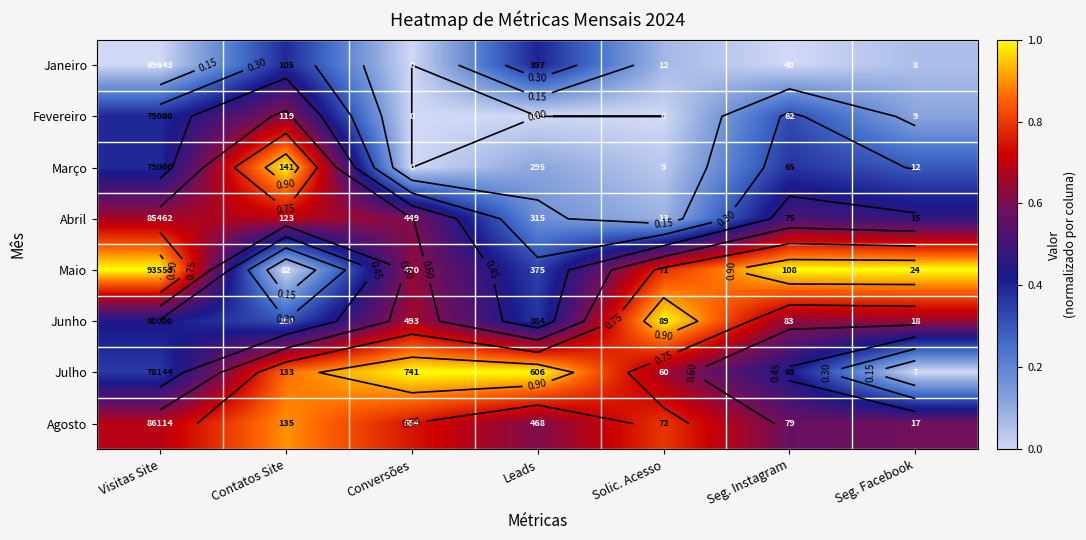

Between Seg. Facebook and Solic. Acesso, which is larger?

Solic. Acesso